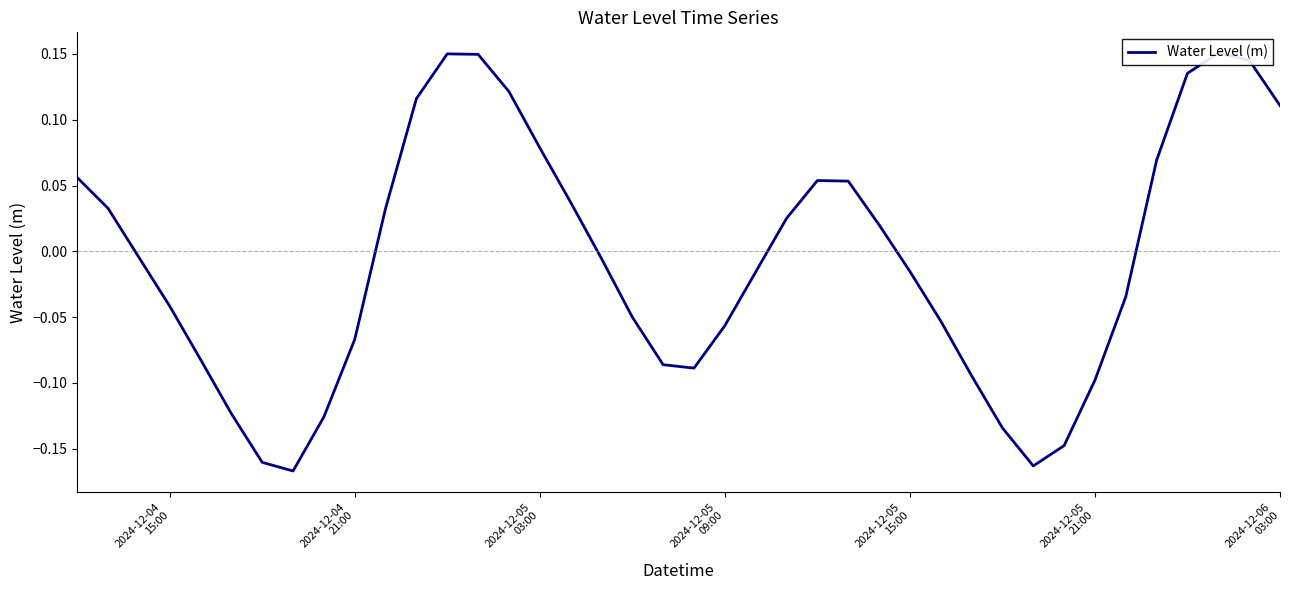

What is the sum of all values?

-0.3